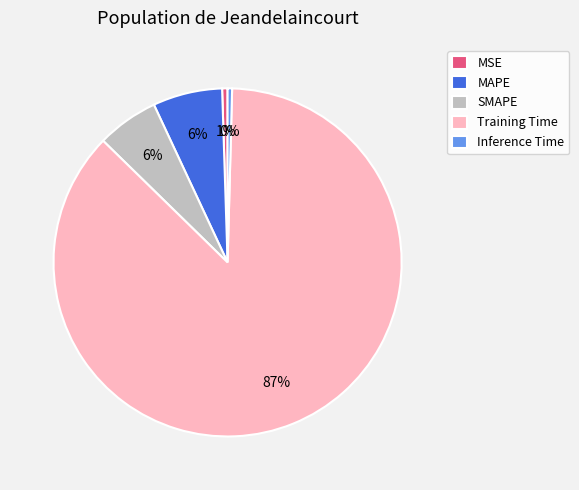

Which slice is the largest?

Training Time